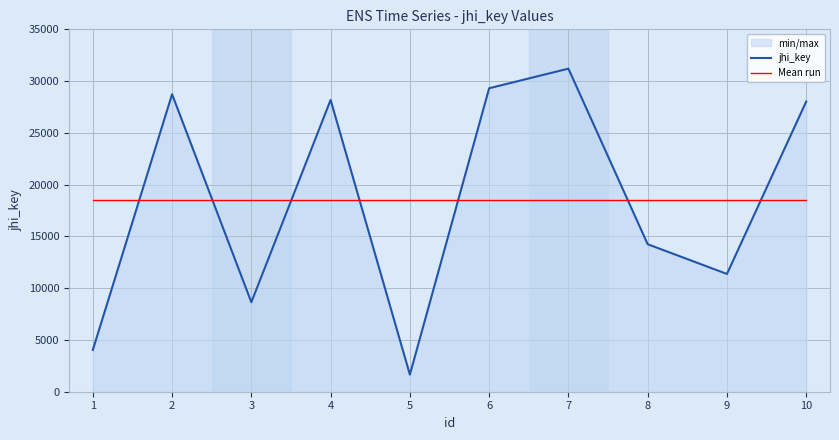

What is the sum of all jhi_key values?

185400